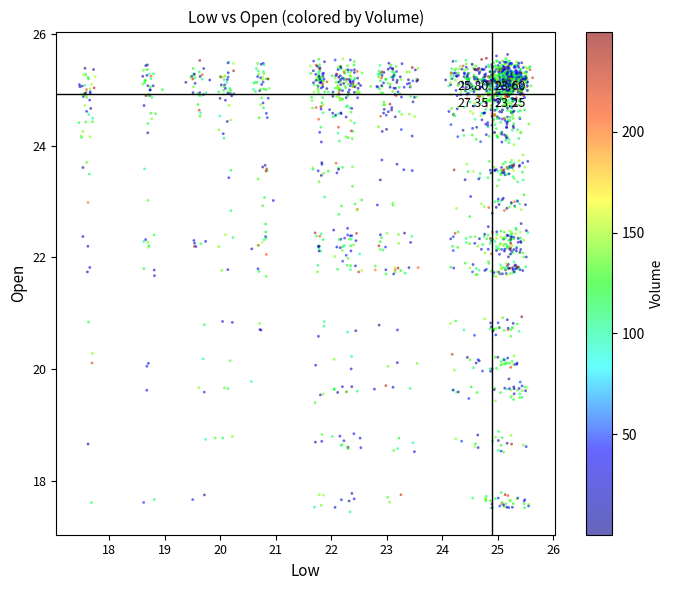

What is the range of X values (max minus min)?

8.2